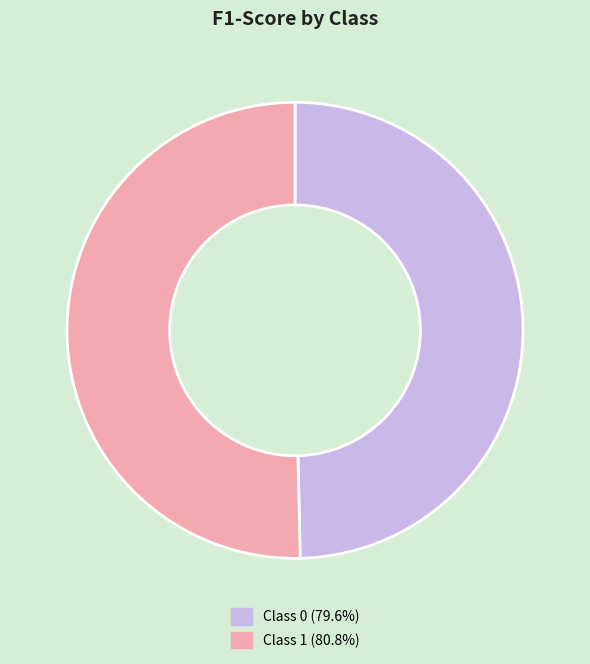

Is there a majority slice in this chart?

Yes